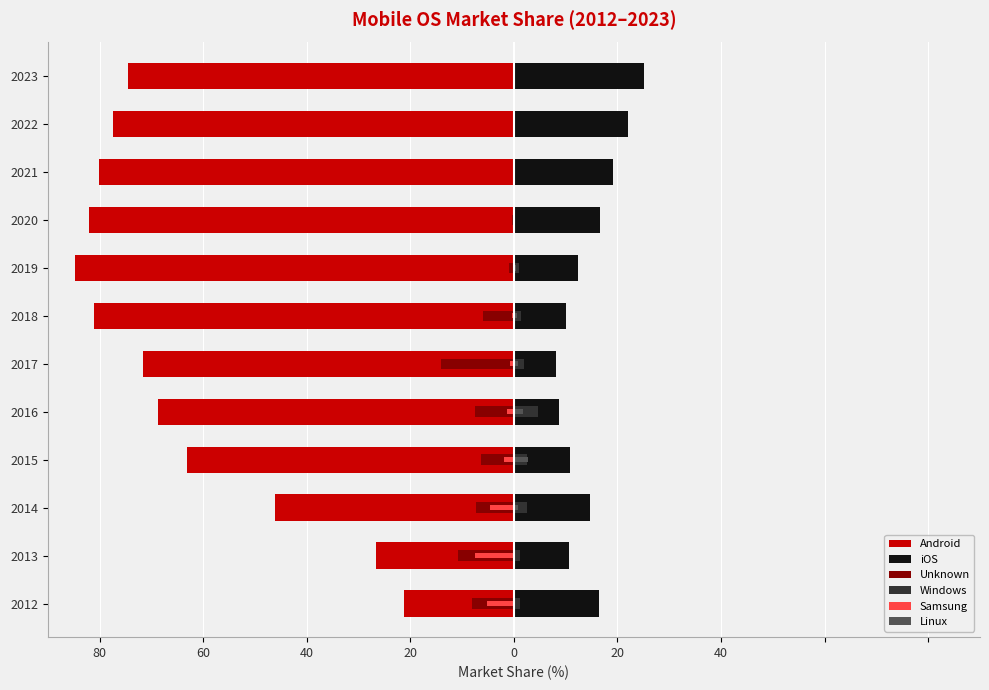

What are all the series names shown in the legend?

Android, iOS, Unknown, Windows, Samsung, Linux